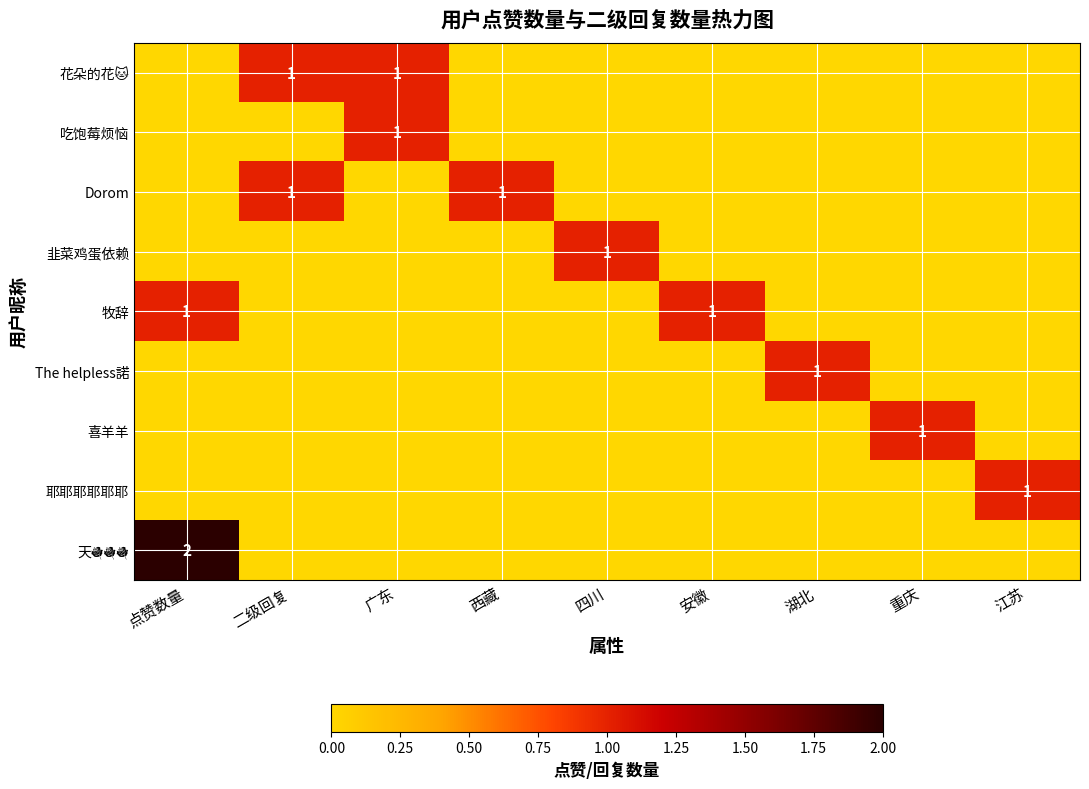

Is it true that 牧辞 equals 1 at 安徽?

True